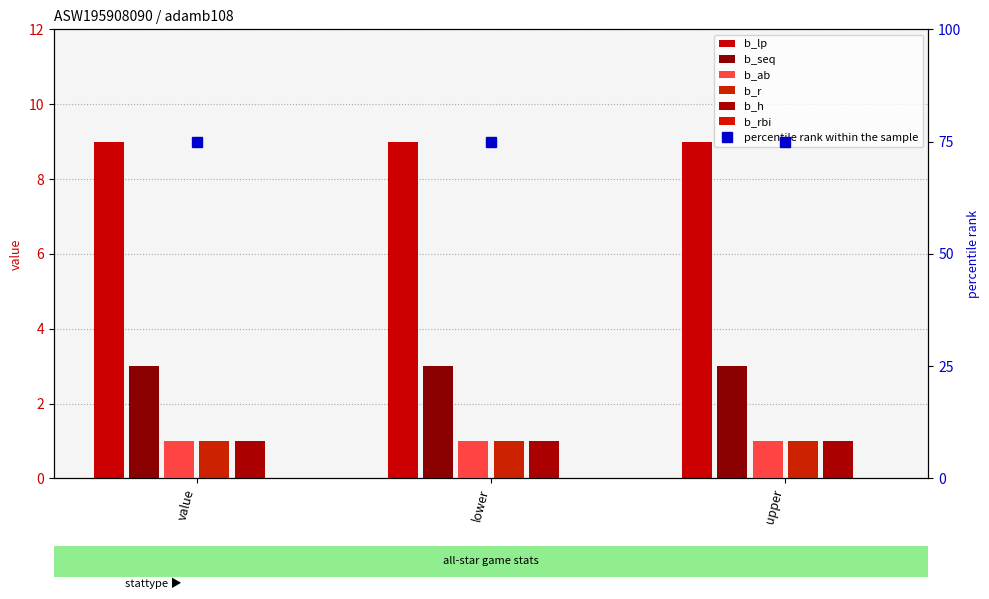

Is it true that b_h equals 1 at upper?

False